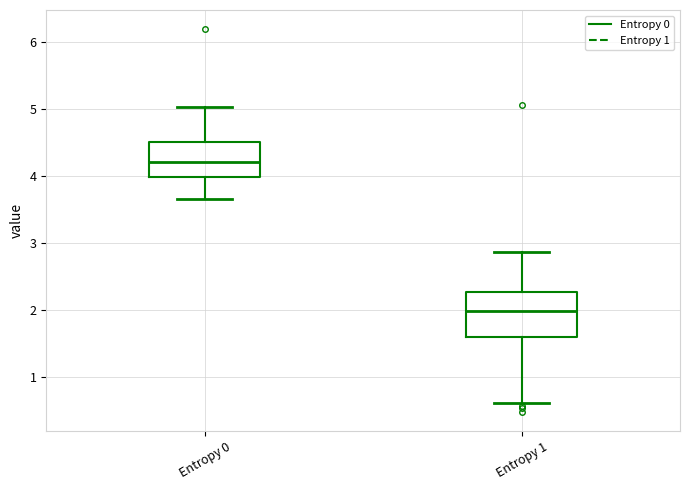

Reading left to right, read every box against the y-axis: the position of its median line, the range the box covers, and the ends of its whiskers. The values are not printed on the chart, so give them approximately, as read against the axis.

Entropy 0: median 4.2, box 4.0 to 4.5, whiskers 3.7 to 5.0
Entropy 1: median 2.0, box 1.6 to 2.3, whiskers 0.6 to 2.9